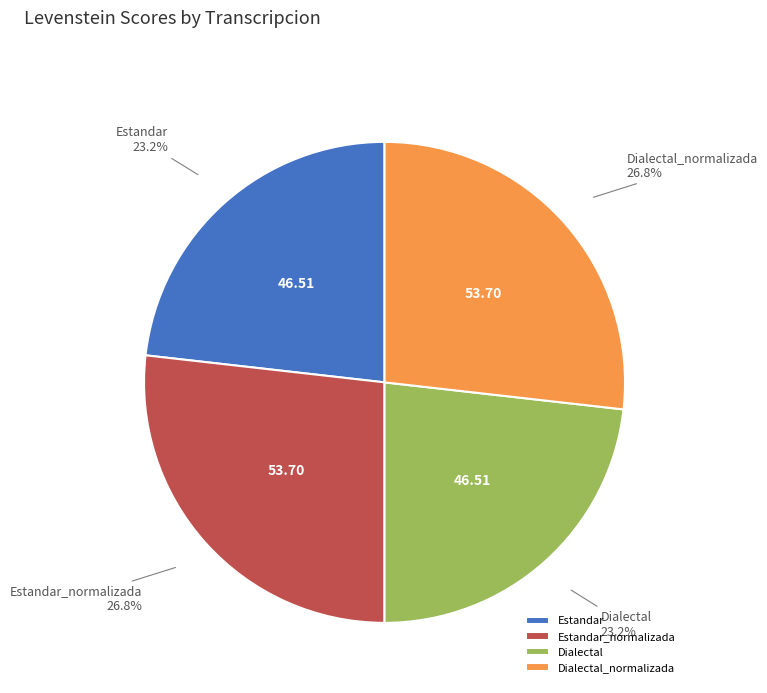

Between Estandar and Dialectal_normalizada, which is larger?

Dialectal_normalizada